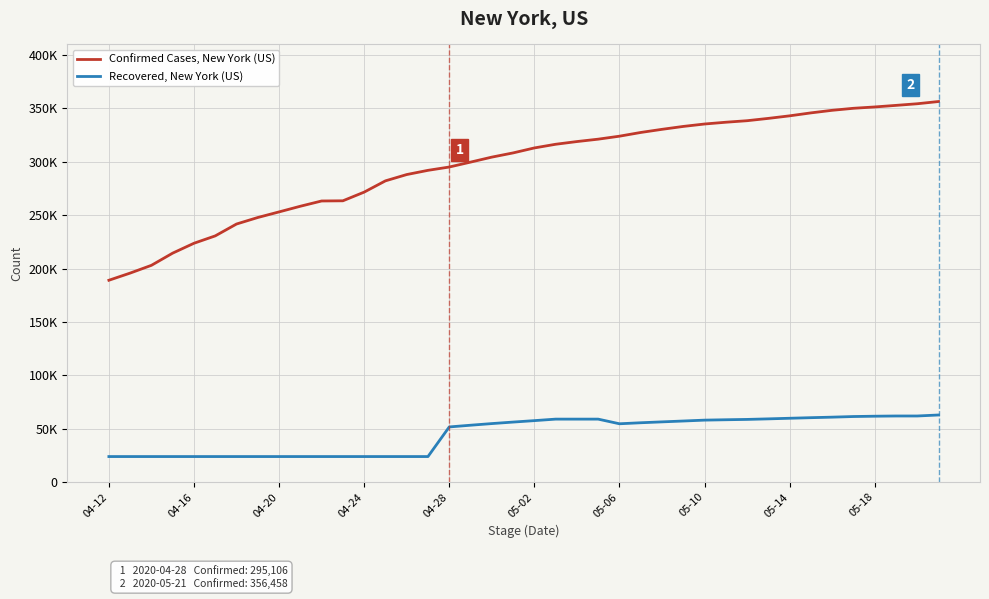

Which series has the largest range (max minus min)?

Confirmed Cases, New York (US)